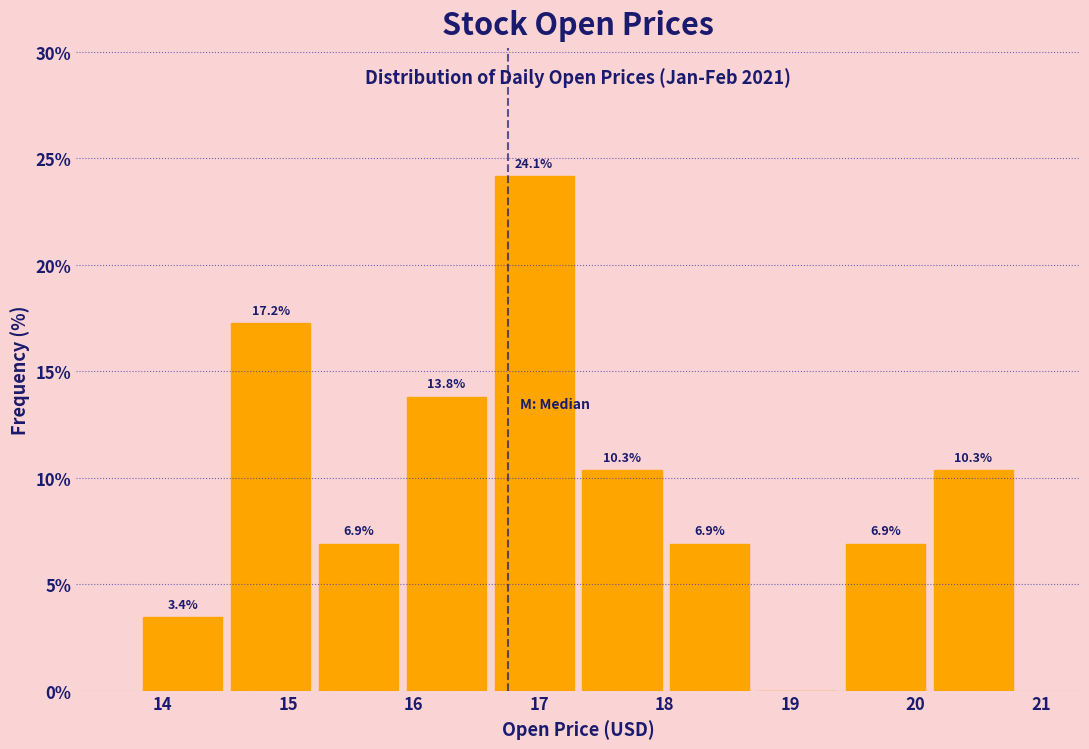

Over which range of the x-axis is the bar tallest?

16.6 to 17.3